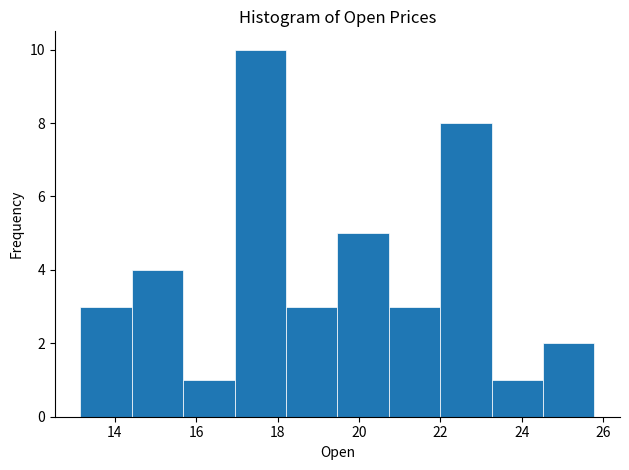

How tall is the bar that spans 19.4 to 20.8 on the x-axis? Neither the bar edges nor the heights are printed on the chart, so give them approximately, as read against the axes.

5